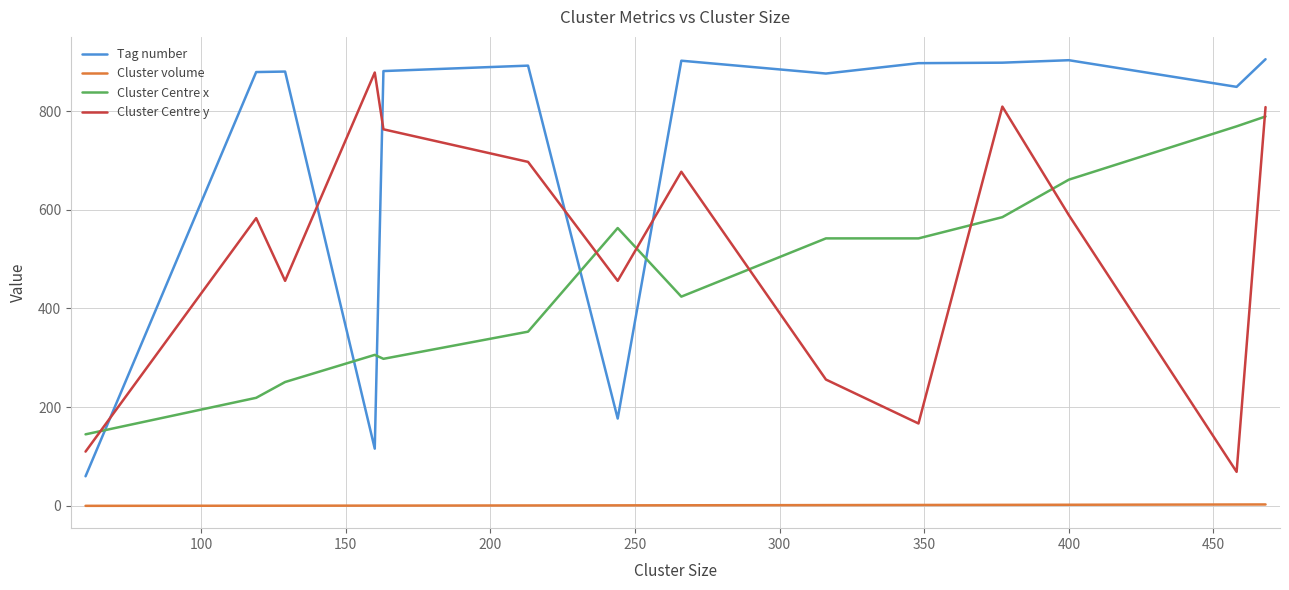

True or false: Cluster Centre y and Cluster Centre x cross at least once.

True